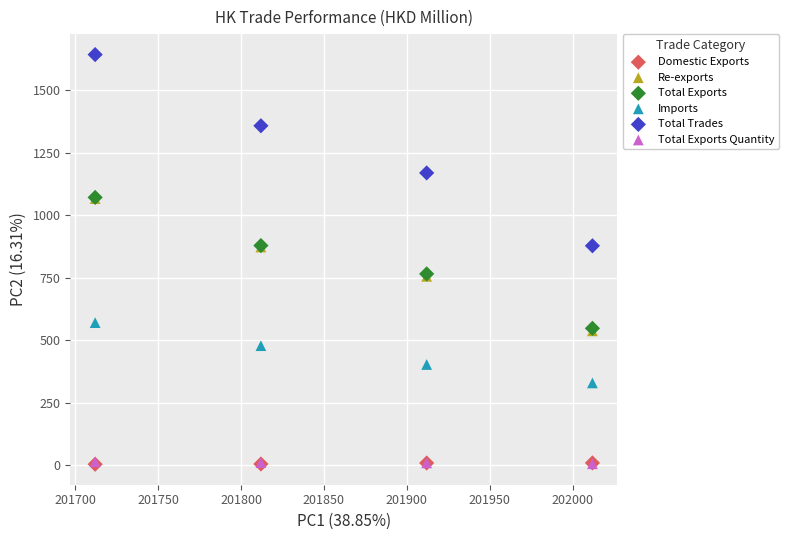

What are all the series names shown in the legend?

Domestic Exports, Re-exports, Total Exports, Imports, Total Trades, Total Exports Quantity